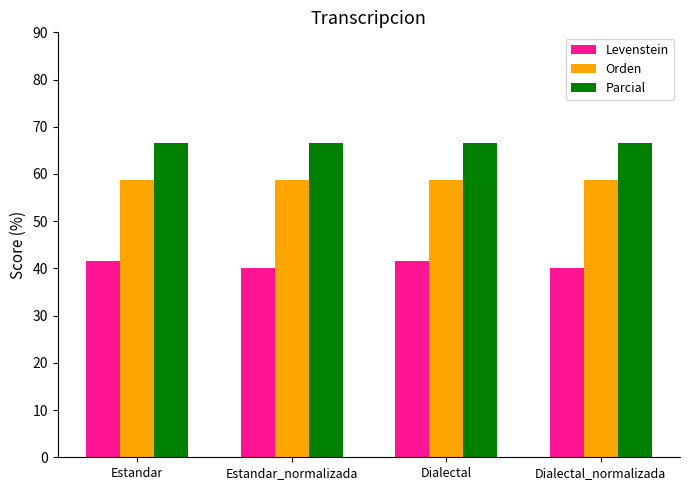

What is the label of the 1st bar from the right?

Dialectal_normalizada